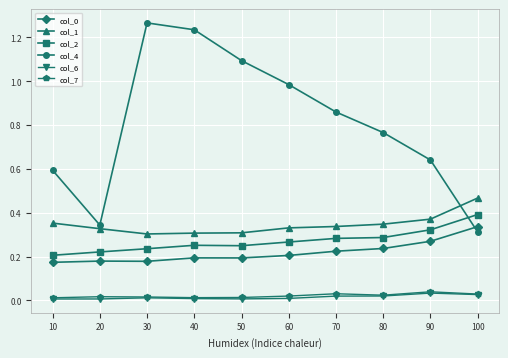

Which series has the largest total across all categories?

col_4